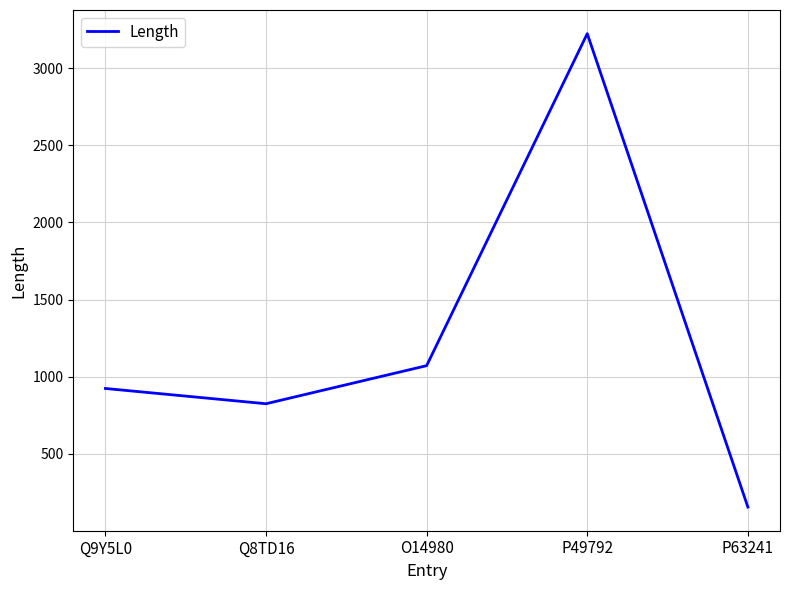

What is the change in value from Q8TD16 to O14980?

+247